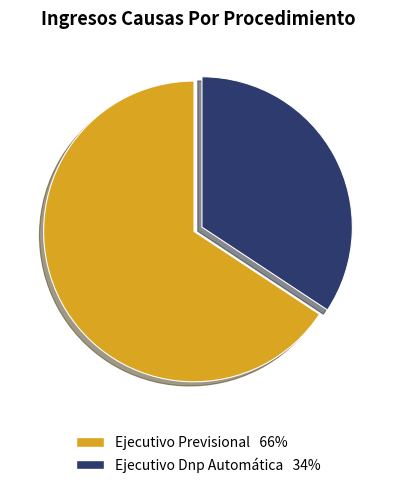

The Ejecutivo Dnp Automática slice represents 27% of the pie. True or false?

False